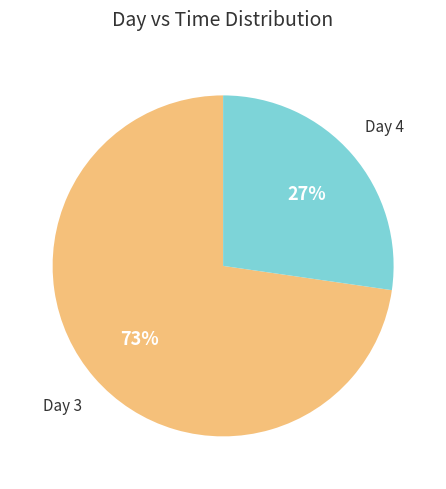

To the nearest percent, what is the average slice percentage?

50%